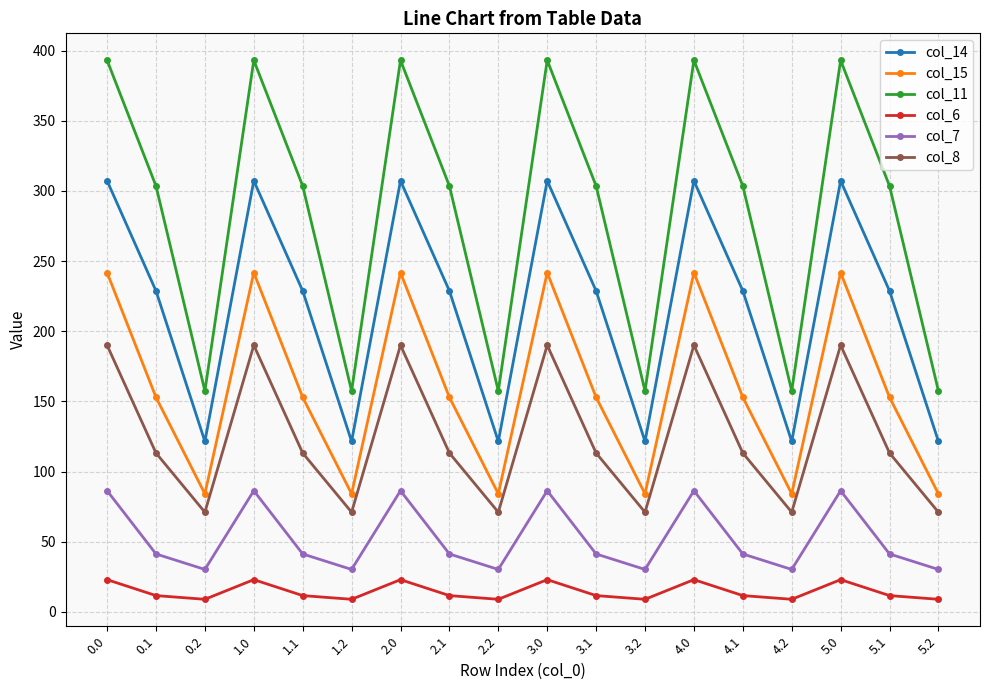

What is the label of the 12th point from the right?

2.0